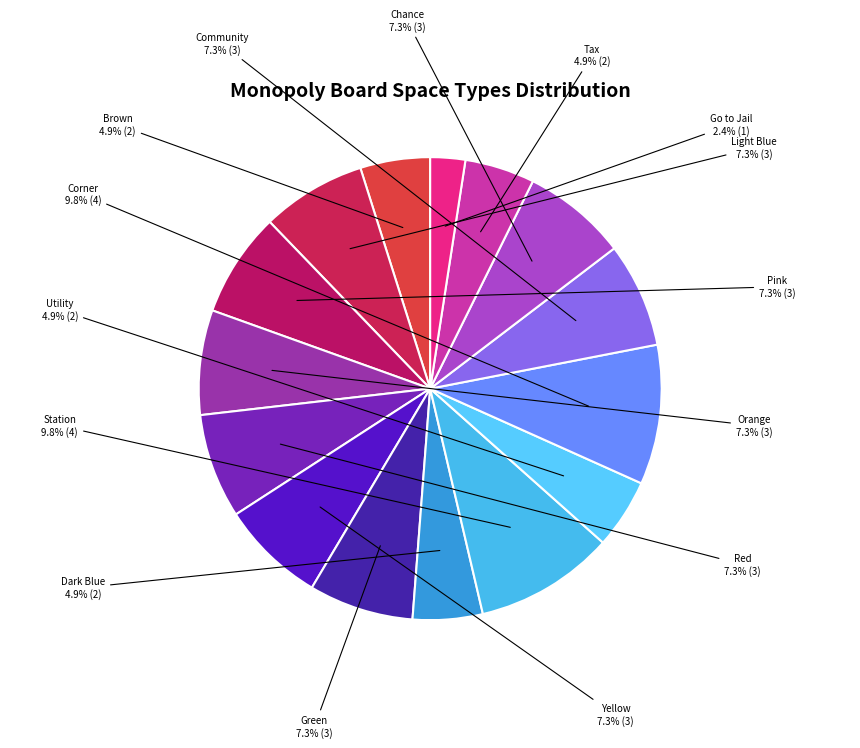

Is the sum of Utility and Yellow greater than half?

No